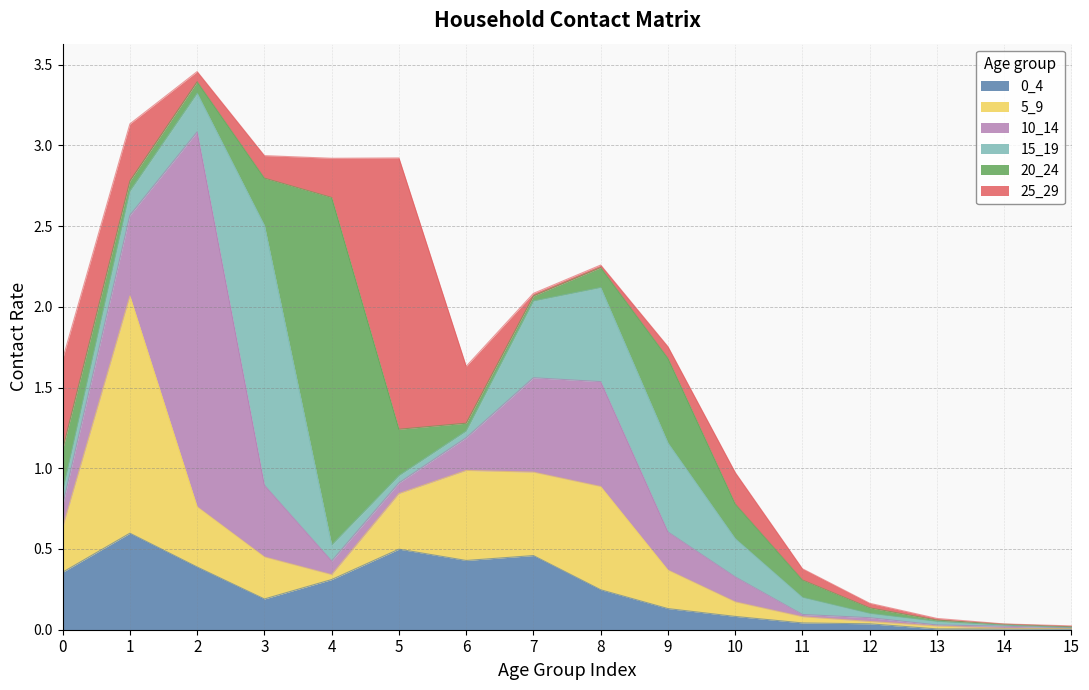

Where do 15_19 and 25_29 first cross each other?

1 and 2